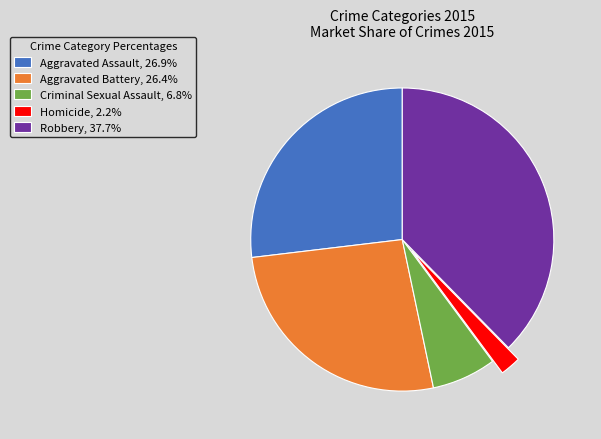

Does Aggravated Battery account for over 50% of the chart?

No